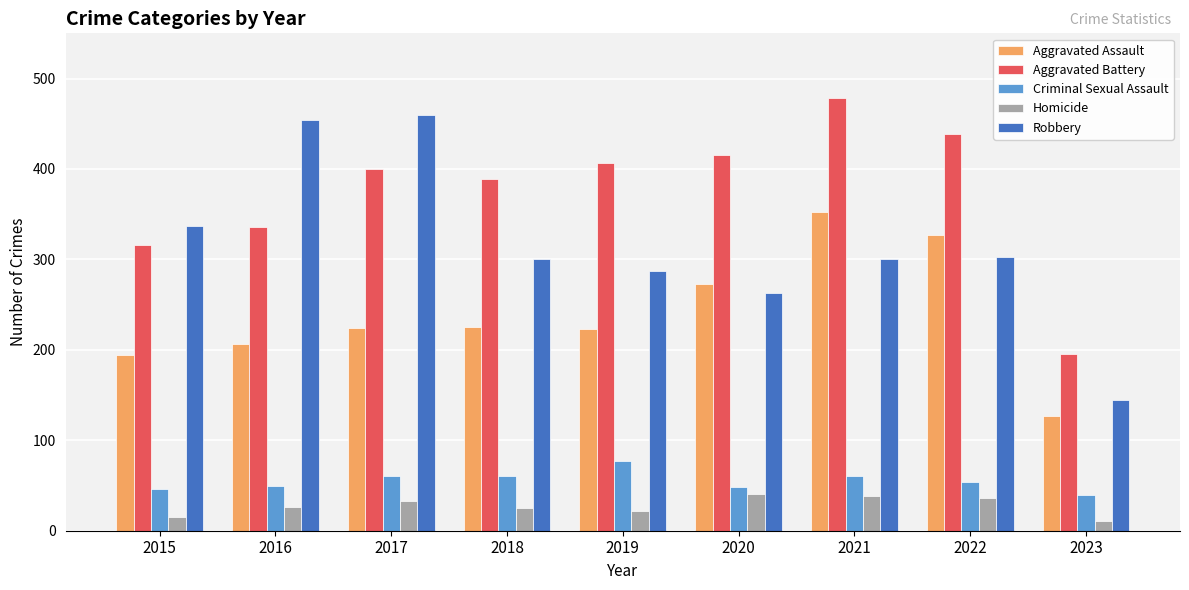

What are all the series names shown in the legend?

Aggravated Assault, Aggravated Battery, Criminal Sexual Assault, Homicide, Robbery